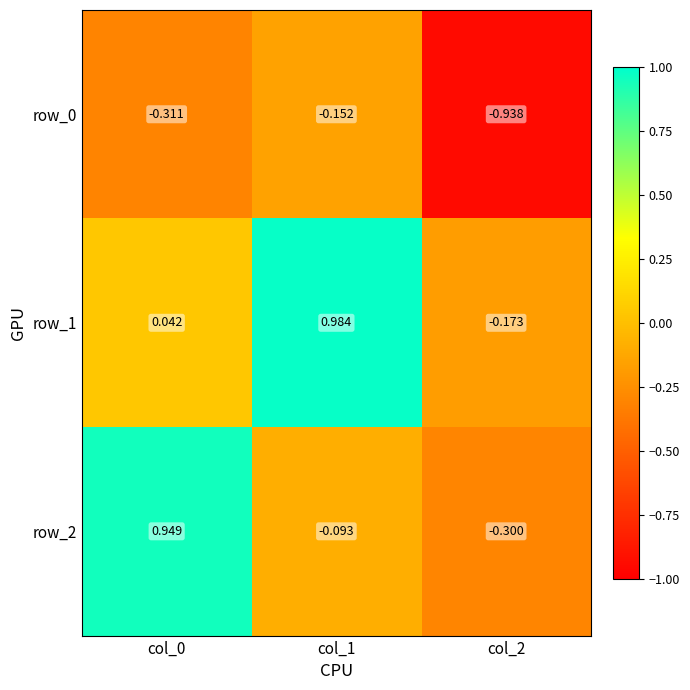

Is the value of row_1 at col_2 greater than the value of row_0 at col_0?

Yes